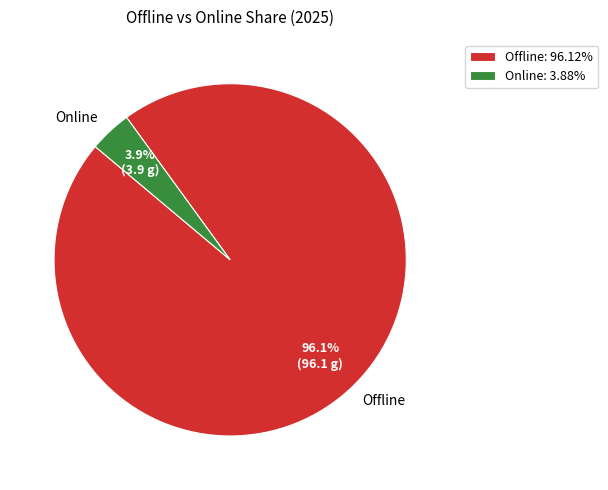

What is the total percentage of Offline and Online?

100.0%